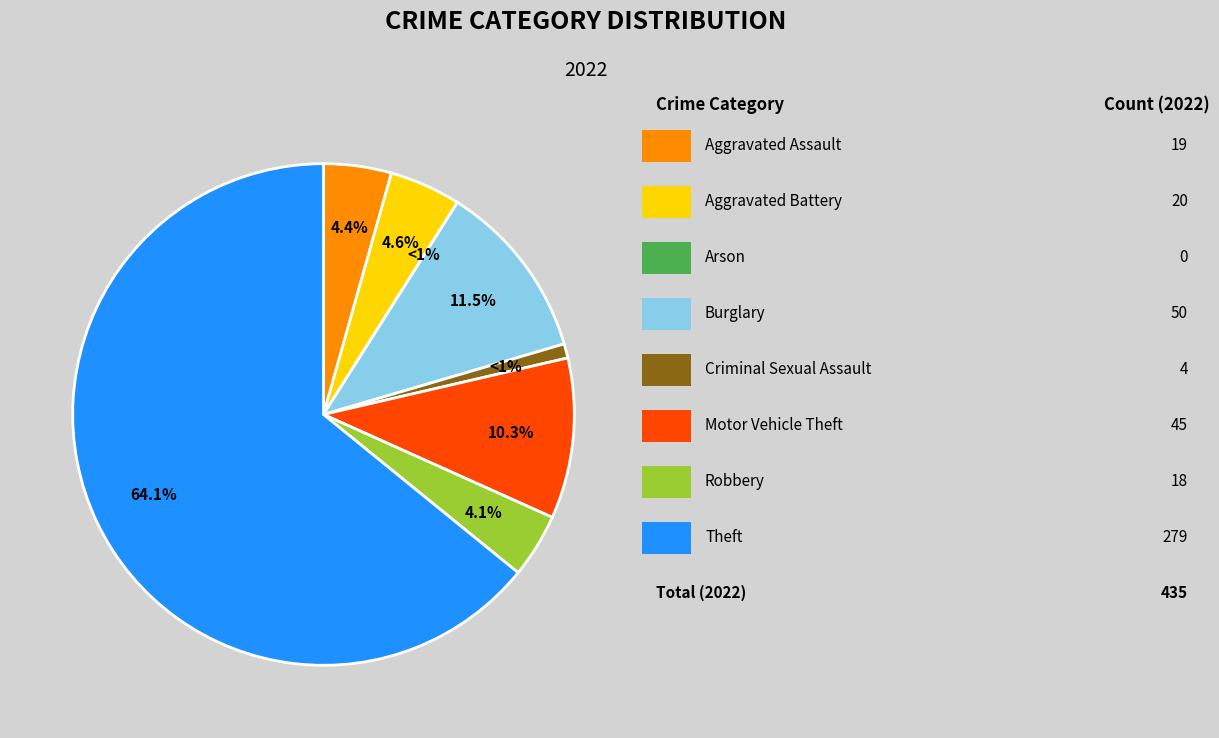

To the nearest percent, what percentage of the pie is Aggravated Assault?

4%